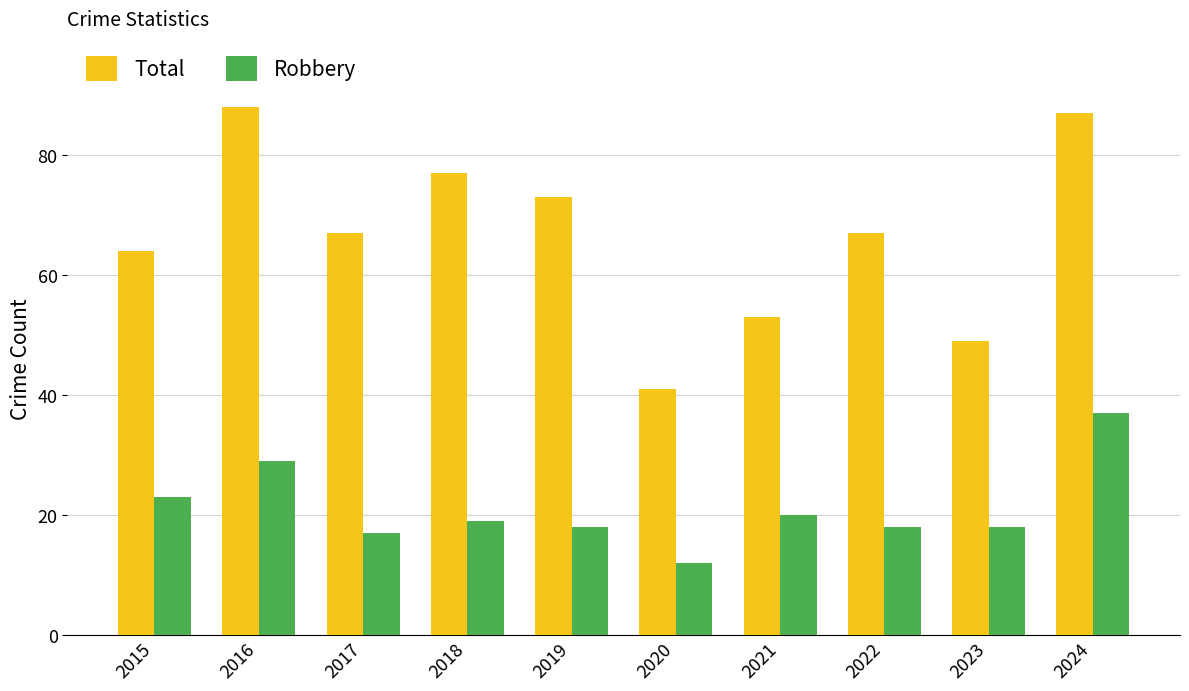

Which series has the largest range (max minus min)?

Total